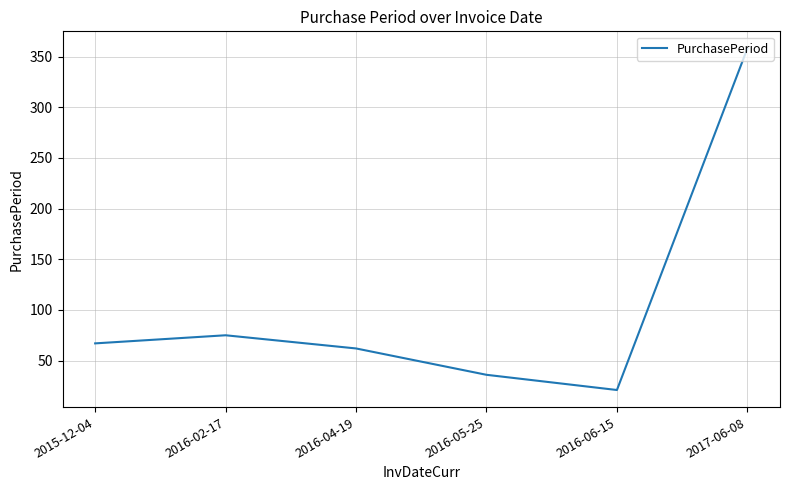

Approximately how many times larger is the value at 2015-12-04 compared to 2016-04-19?

1.1